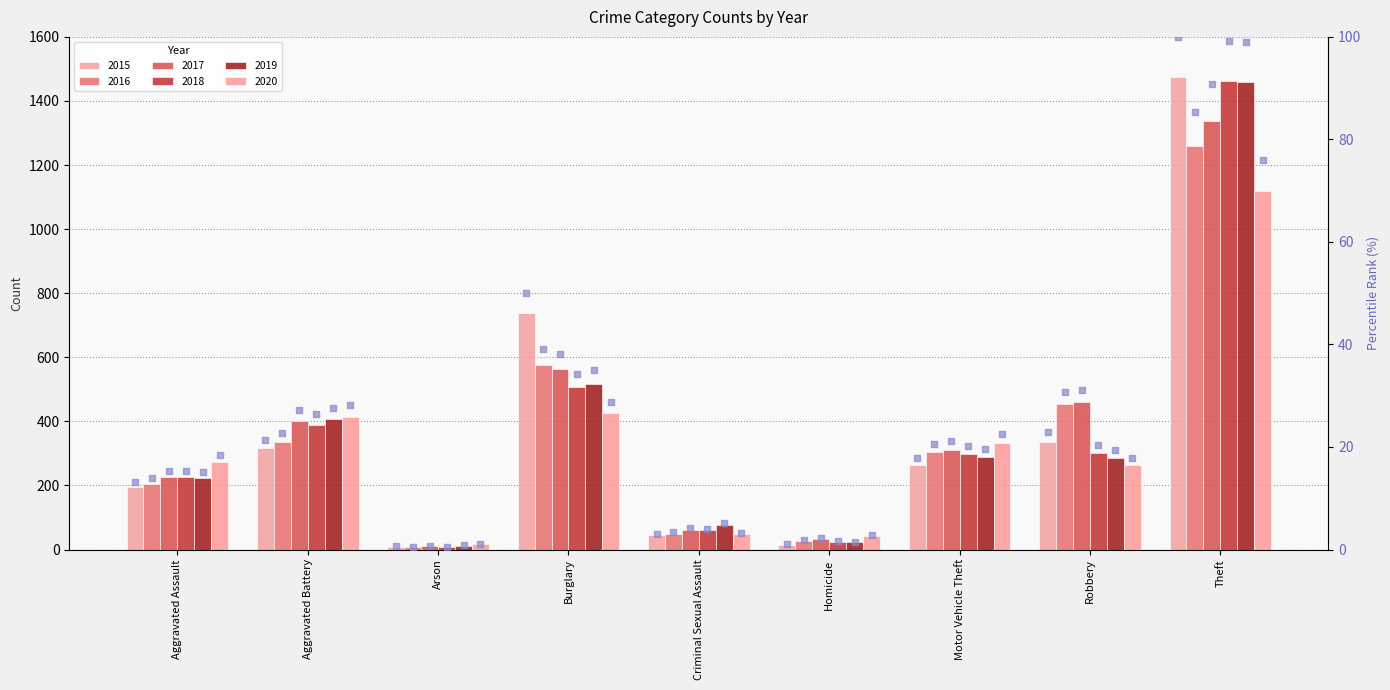

Between Criminal Sexual Assault and Arson, which is larger?

Criminal Sexual Assault